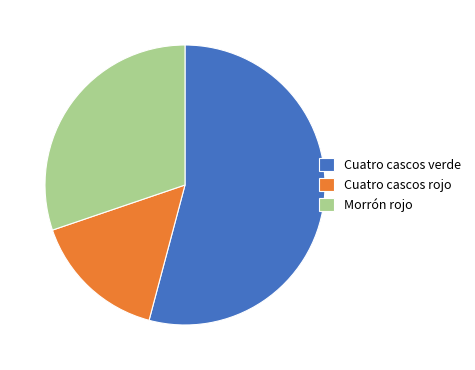

Approximately how many times larger is the value at Morrón rojo compared to Cuatro cascos verde?

0.6